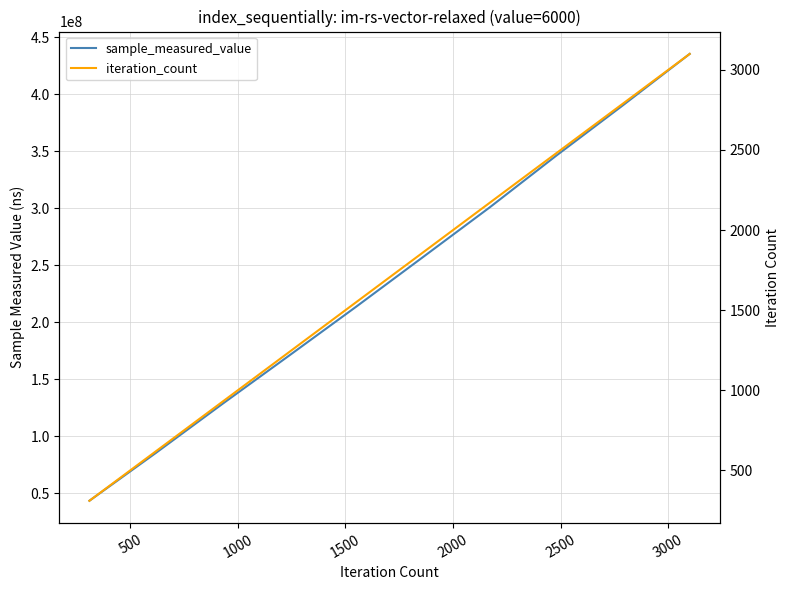

Which series has the largest total across all categories?

sample_measured_value